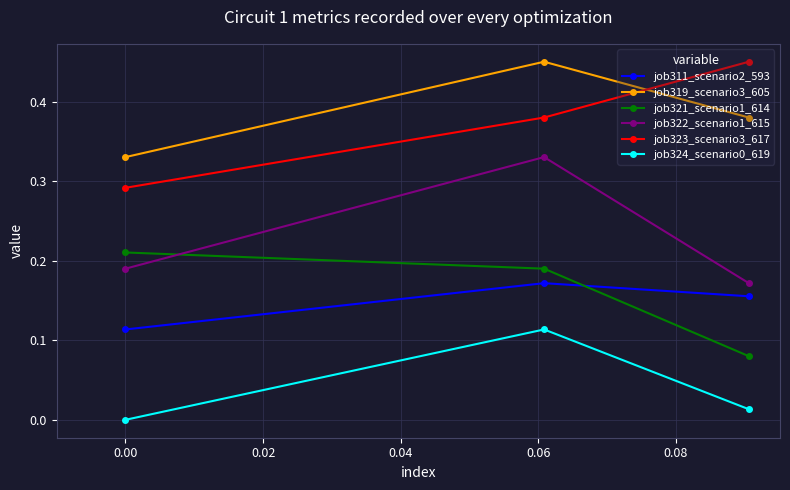

What is the minimum value for job311_scenario2_593?

0.1